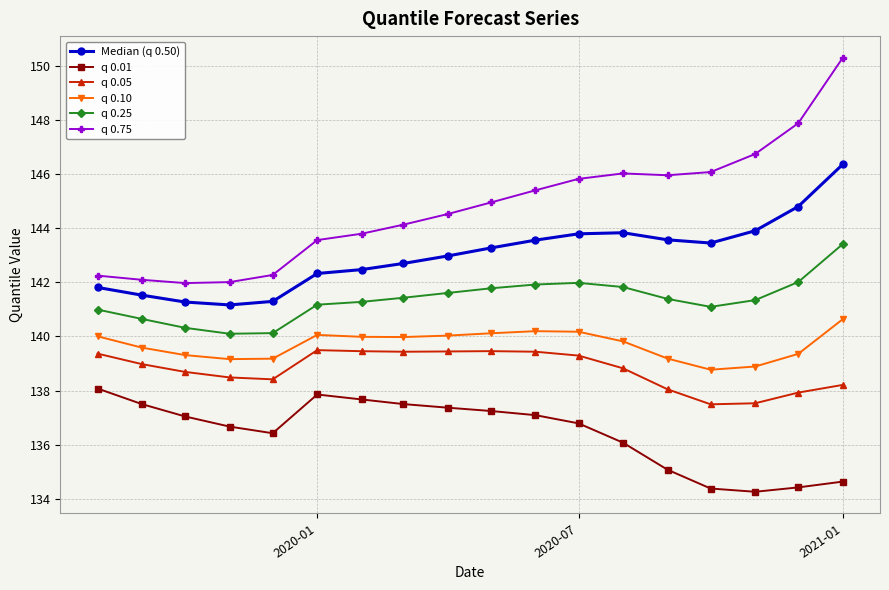

List the series in order of their peak value, lowest first.

q 0.01, q 0.05, q 0.10, q 0.25, Median (q 0.50), q 0.75